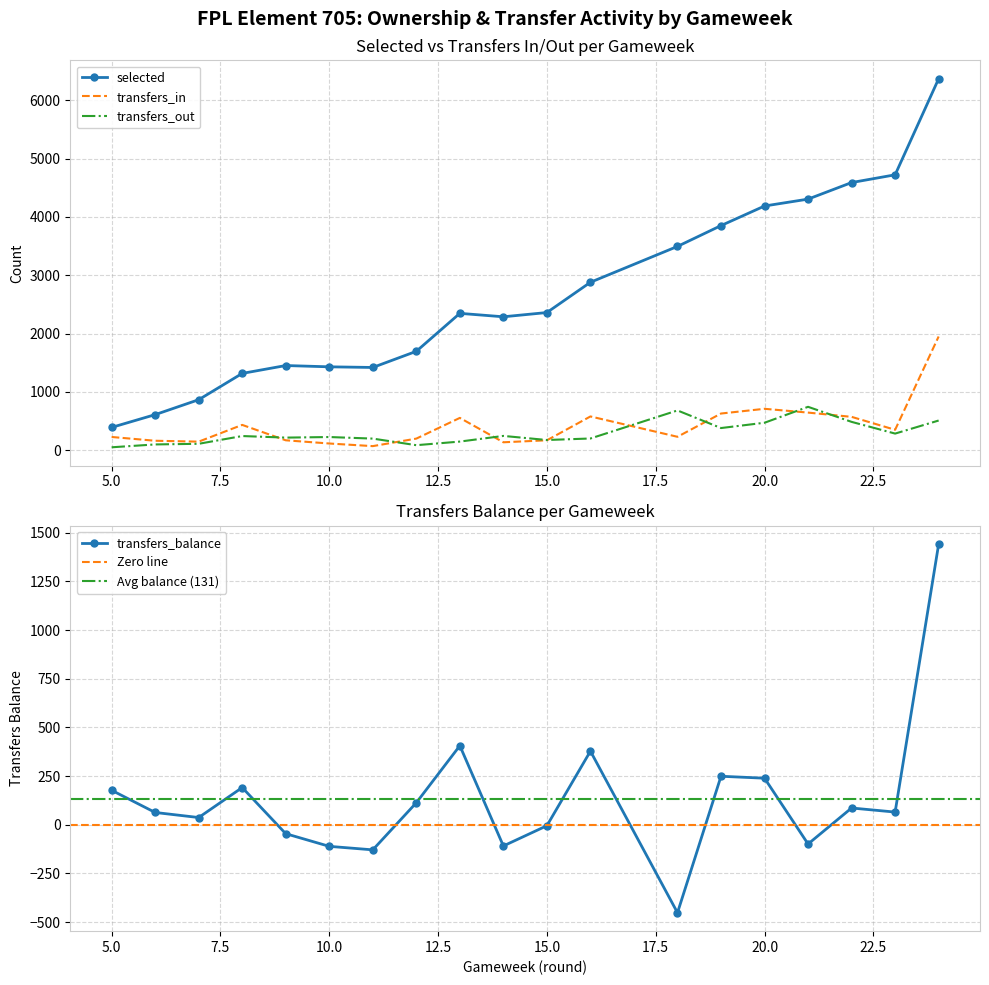

Reading left to right, transcribe all the data shown in this chart.

selected: 390	609	865	1316	1451	1429	1418	1695	2346	2287	2360	2879	3494	3851	4187	4305	4589	4722	6369
transfers_in: 226	161	146	433	169	114	69	198	553	135	169	578	229	628	709	644	571	349	1949
transfers_out: 49	98	109	242	215	225	198	85	147	244	174	200	681	379	470	743	485	284	508
transfers_balance: 177	63	37	191	-46	-111	-129	113	406	-109	-5	378	-452	249	239	-99	86	65	1441